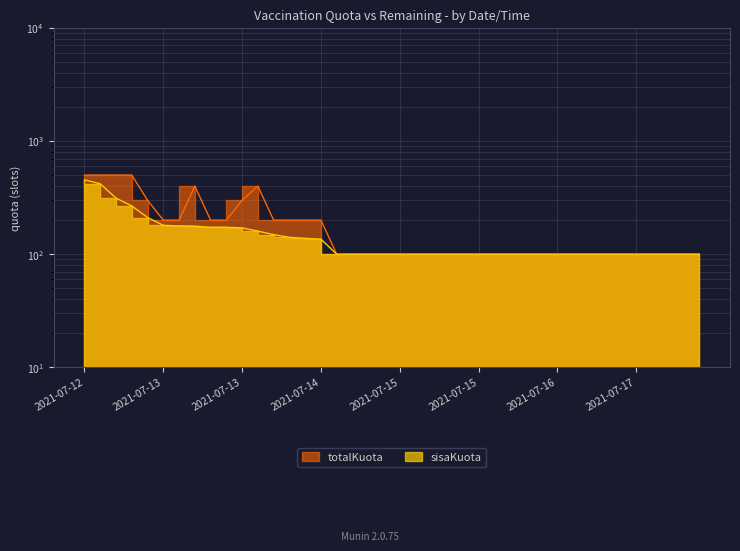

The value of sisaKuota at 2021-07-13 is 113. True or false?

False